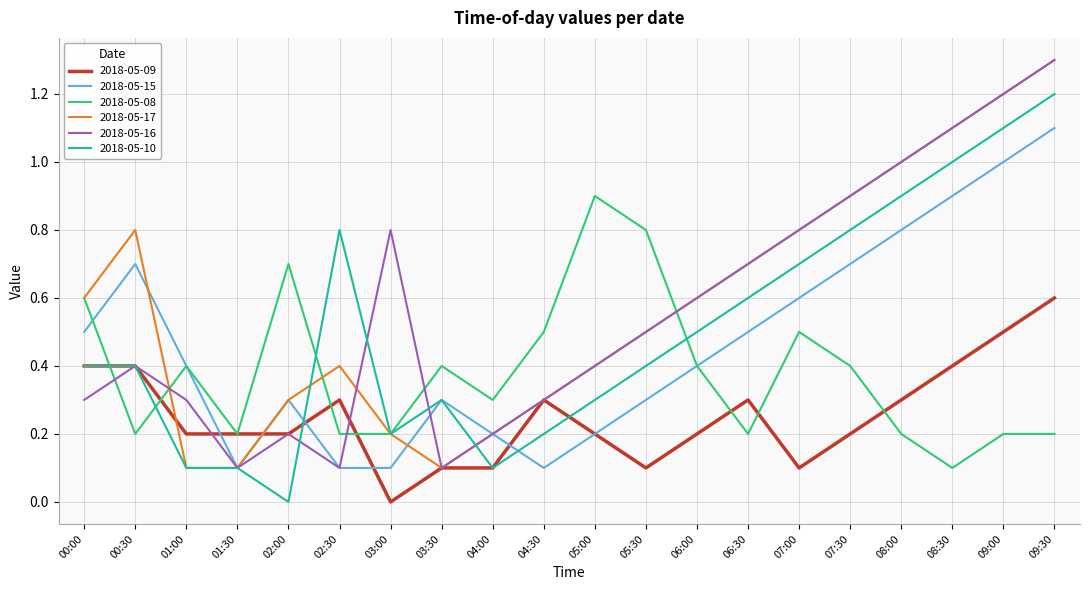

After their last crossing, which series has the higher values: 2018-05-16 or 2018-05-08?

2018-05-16